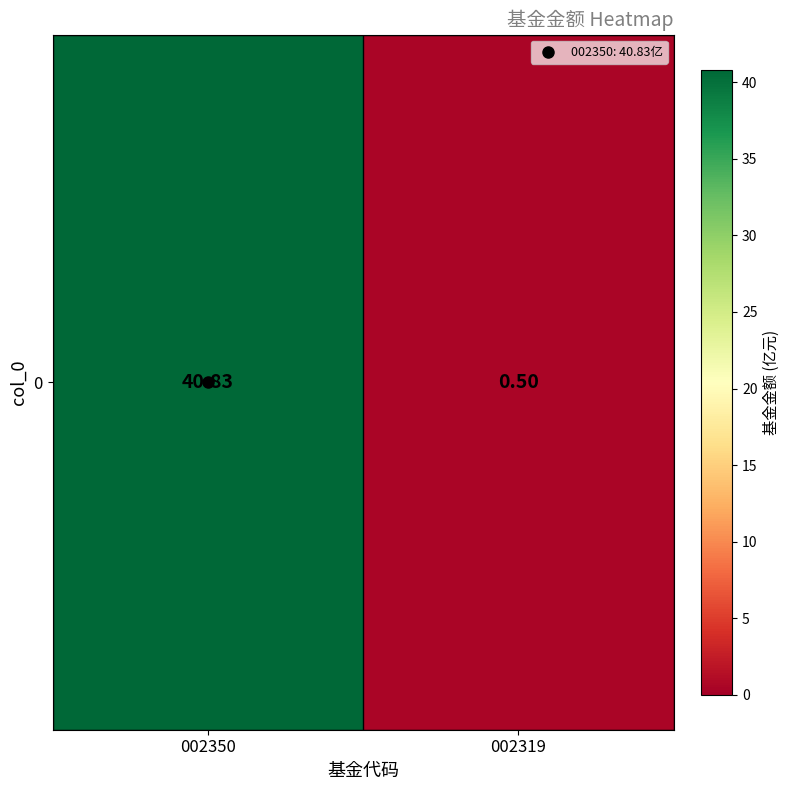

Reading left to right, extract all data points from this chart.

40.8	0.5